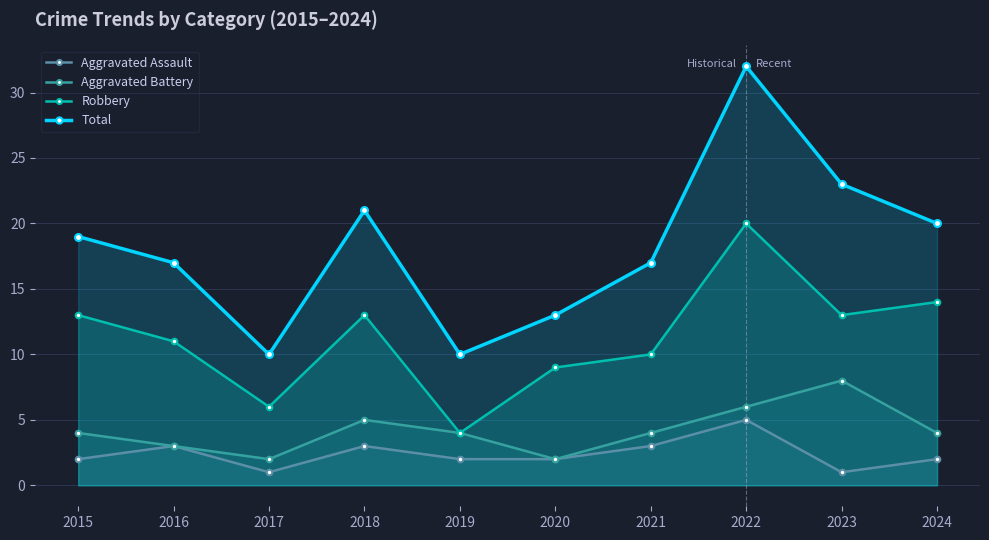

True or false: Robbery and Aggravated Assault cross at least once.

False